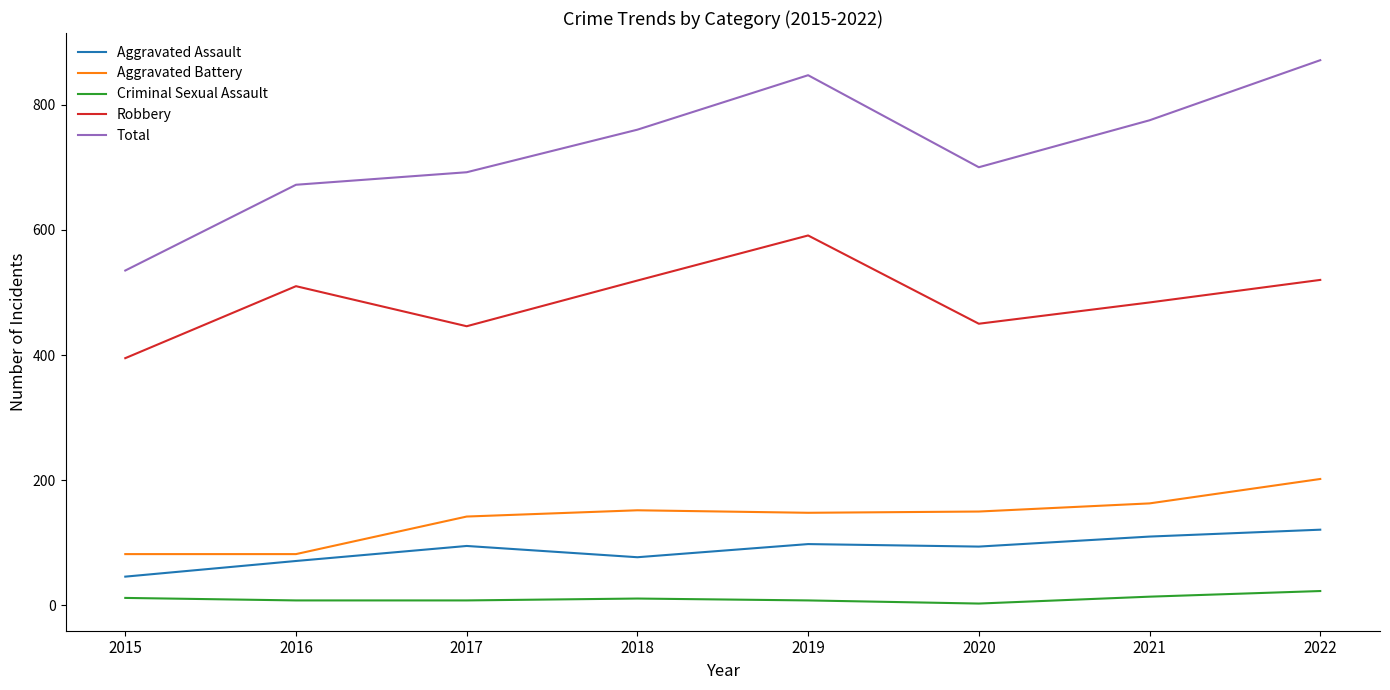

What is the spread (max minus min) of values at 2016?

664